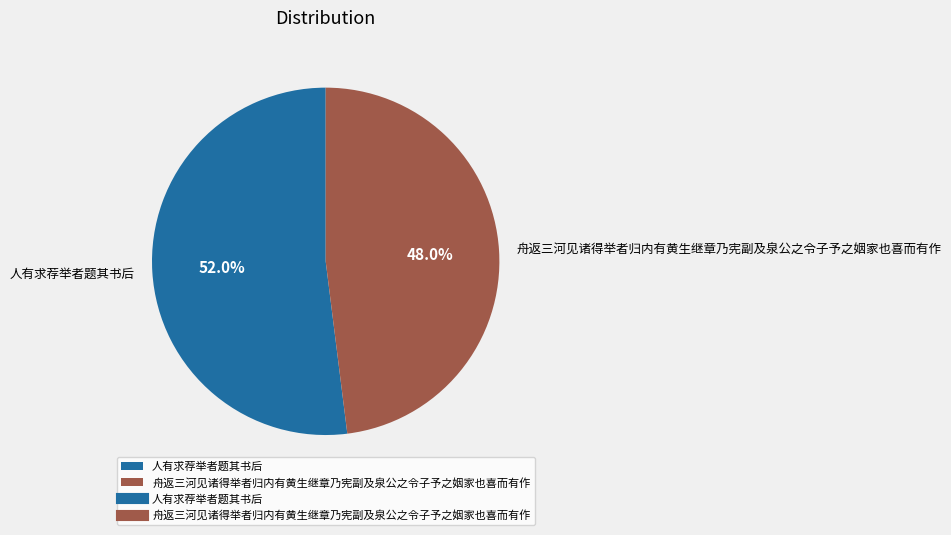

Which slice is the largest?

人有求荐举者题其书后